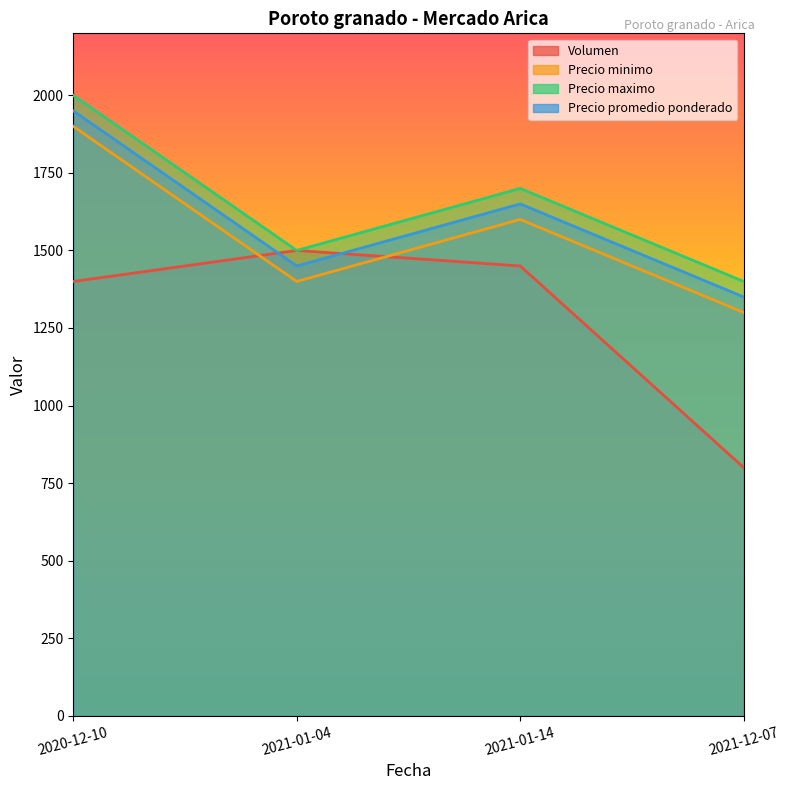

At how many categories does at least one series exceed 1597?

2